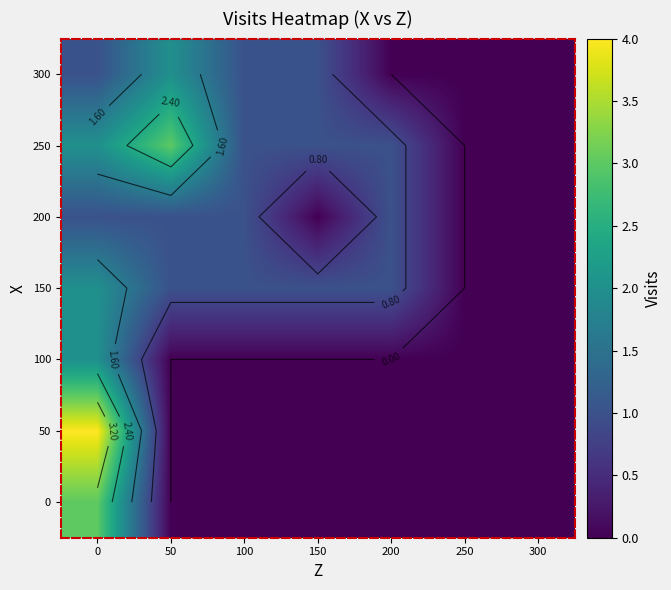

What is the maximum value shown in the chart?

4